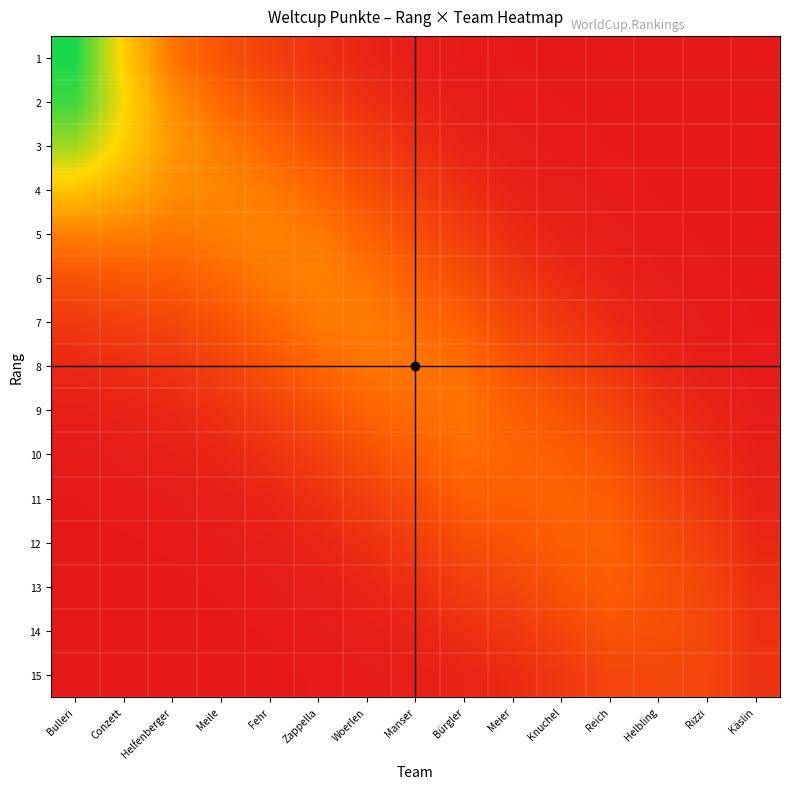

Reading left to right, list all the values displayed in this chart.

1: Bulleri=1.0	Conzett=0.6	Helfenberger=0.4	Meile=0.3	Fehr=0.2	Zappella=0.1	Woerlen=0.1	Manser=0.0	Bürgler=0.0	Meier=0.0	Knuchel=0.0	Reich=0.0	Helbling=0.0	Rizzi=0.0	Käslin=0.0
2: Bulleri=0.9	Conzett=0.7	Helfenberger=0.4	Meile=0.3	Fehr=0.3	Zappella=0.2	Woerlen=0.1	Manser=0.1	Bürgler=0.0	Meier=0.0	Knuchel=0.0	Reich=0.0	Helbling=0.0	Rizzi=0.0	Käslin=0.0
3: Bulleri=0.8	Conzett=0.6	Helfenberger=0.5	Meile=0.4	Fehr=0.3	Zappella=0.3	Woerlen=0.2	Manser=0.1	Bürgler=0.1	Meier=0.0	Knuchel=0.0	Reich=0.0	Helbling=0.0	Rizzi=0.0	Käslin=0.0
4: Bulleri=0.6	Conzett=0.5	Helfenberger=0.4	Meile=0.4	Fehr=0.4	Zappella=0.3	Woerlen=0.2	Manser=0.2	Bürgler=0.1	Meier=0.0	Knuchel=0.0	Reich=0.0	Helbling=0.0	Rizzi=0.0	Käslin=0.0
5: Bulleri=0.4	Conzett=0.4	Helfenberger=0.4	Meile=0.4	Fehr=0.4	Zappella=0.4	Woerlen=0.3	Manser=0.2	Bürgler=0.2	Meier=0.1	Knuchel=0.0	Reich=0.0	Helbling=0.0	Rizzi=0.0	Käslin=0.0
6: Bulleri=0.2	Conzett=0.3	Helfenberger=0.3	Meile=0.3	Fehr=0.4	Zappella=0.4	Woerlen=0.4	Manser=0.3	Bürgler=0.2	Meier=0.1	Knuchel=0.1	Reich=0.0	Helbling=0.0	Rizzi=0.0	Käslin=0.0
7: Bulleri=0.1	Conzett=0.2	Helfenberger=0.2	Meile=0.3	Fehr=0.3	Zappella=0.4	Woerlen=0.4	Manser=0.4	Bürgler=0.3	Meier=0.2	Knuchel=0.1	Reich=0.1	Helbling=0.0	Rizzi=0.0	Käslin=0.0
8: Bulleri=0.1	Conzett=0.1	Helfenberger=0.1	Meile=0.2	Fehr=0.3	Zappella=0.3	Woerlen=0.4	Manser=0.4	Bürgler=0.4	Meier=0.3	Knuchel=0.2	Reich=0.1	Helbling=0.1	Rizzi=0.0	Käslin=0.0
9: Bulleri=0.0	Conzett=0.0	Helfenberger=0.1	Meile=0.1	Fehr=0.2	Zappella=0.3	Woerlen=0.3	Manser=0.4	Bürgler=0.4	Meier=0.3	Knuchel=0.3	Reich=0.2	Helbling=0.1	Rizzi=0.1	Käslin=0.0
10: Bulleri=0.0	Conzett=0.0	Helfenberger=0.0	Meile=0.1	Fehr=0.1	Zappella=0.2	Woerlen=0.2	Manser=0.3	Bürgler=0.4	Meier=0.3	Knuchel=0.3	Reich=0.3	Helbling=0.2	Rizzi=0.1	Käslin=0.0
11: Bulleri=0.0	Conzett=0.0	Helfenberger=0.0	Meile=0.0	Fehr=0.1	Zappella=0.1	Woerlen=0.2	Manser=0.2	Bürgler=0.3	Meier=0.3	Knuchel=0.3	Reich=0.3	Helbling=0.2	Rizzi=0.1	Käslin=0.0
12: Bulleri=0.0	Conzett=0.0	Helfenberger=0.0	Meile=0.0	Fehr=0.0	Zappella=0.1	Woerlen=0.1	Manser=0.2	Bürgler=0.2	Meier=0.3	Knuchel=0.3	Reich=0.3	Helbling=0.2	Rizzi=0.2	Käslin=0.1
13: Bulleri=0.0	Conzett=0.0	Helfenberger=0.0	Meile=0.0	Fehr=0.0	Zappella=0.0	Woerlen=0.1	Manser=0.1	Bürgler=0.2	Meier=0.2	Knuchel=0.3	Reich=0.3	Helbling=0.2	Rizzi=0.2	Käslin=0.1
14: Bulleri=0.0	Conzett=0.0	Helfenberger=0.0	Meile=0.0	Fehr=0.0	Zappella=0.0	Woerlen=0.0	Manser=0.1	Bürgler=0.1	Meier=0.1	Knuchel=0.2	Reich=0.3	Helbling=0.2	Rizzi=0.2	Käslin=0.1
15: Bulleri=0.0	Conzett=0.0	Helfenberger=0.0	Meile=0.0	Fehr=0.0	Zappella=0.0	Woerlen=0.0	Manser=0.0	Bürgler=0.1	Meier=0.1	Knuchel=0.1	Reich=0.2	Helbling=0.2	Rizzi=0.2	Käslin=0.1